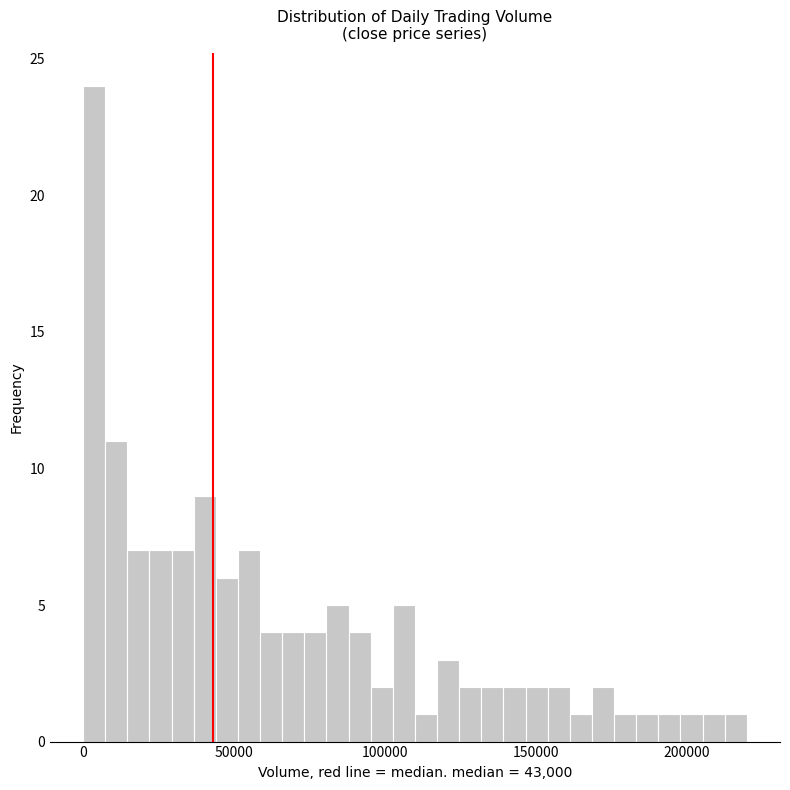

Around what value on the x-axis is the tallest bar? Give the approximate position of its centre, as read against the axis.

5000